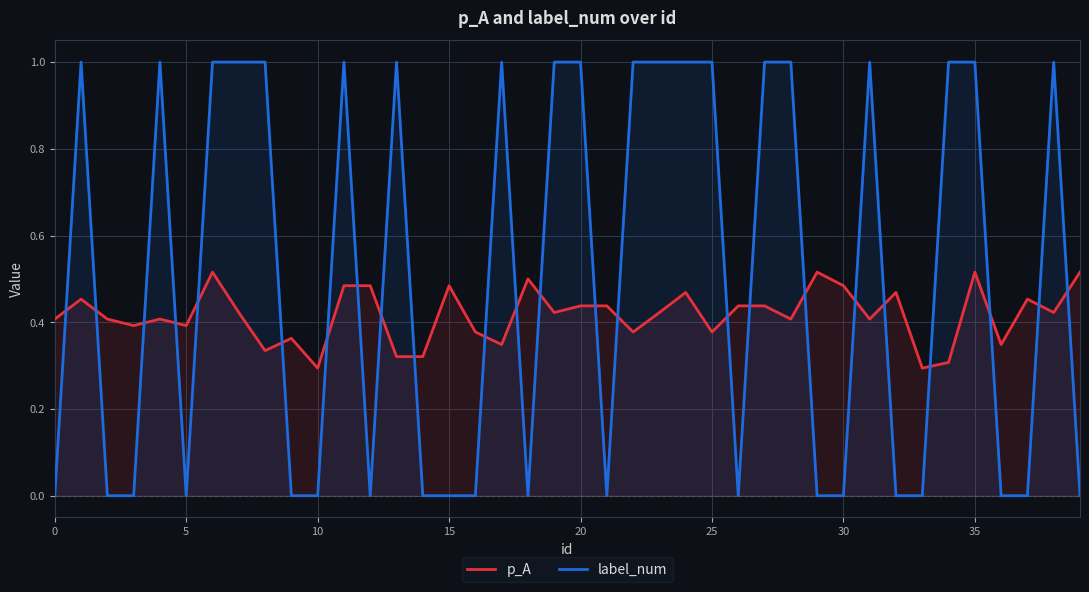

Does the chart have visible grid lines?

Yes